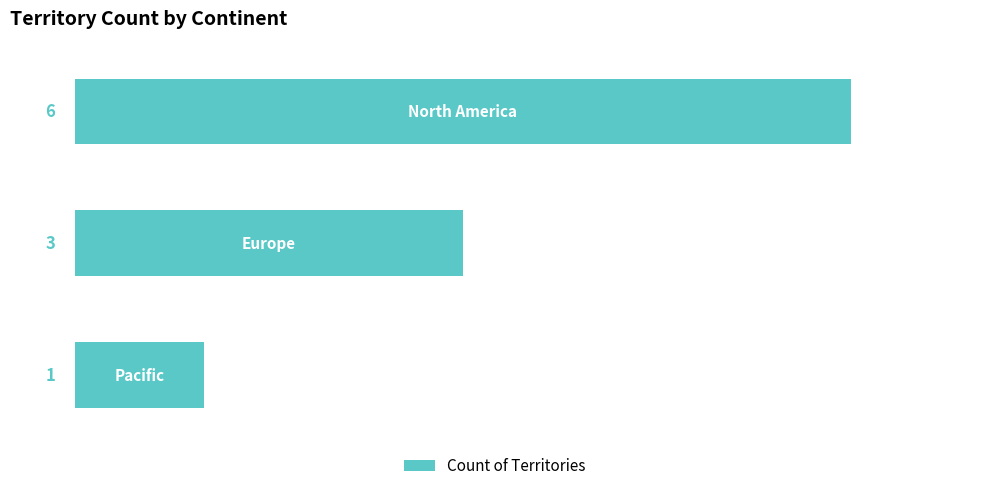

How many values are between 1 and 6?

3